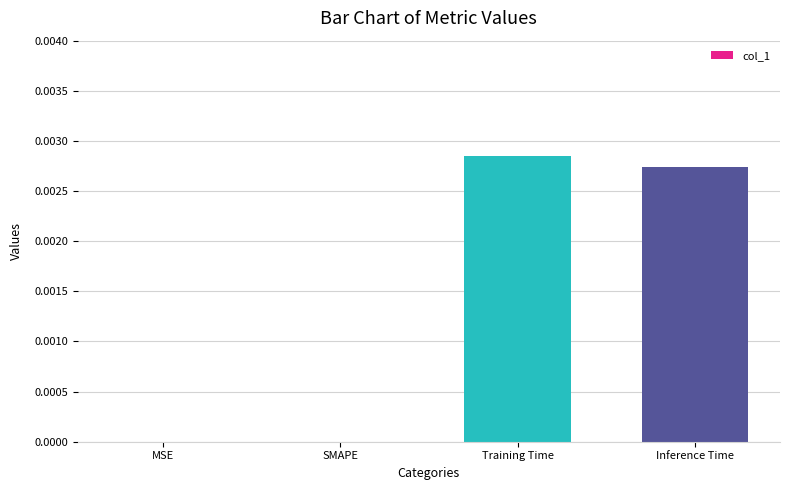

Which has a higher value, Inference Time or Training Time?

Training Time